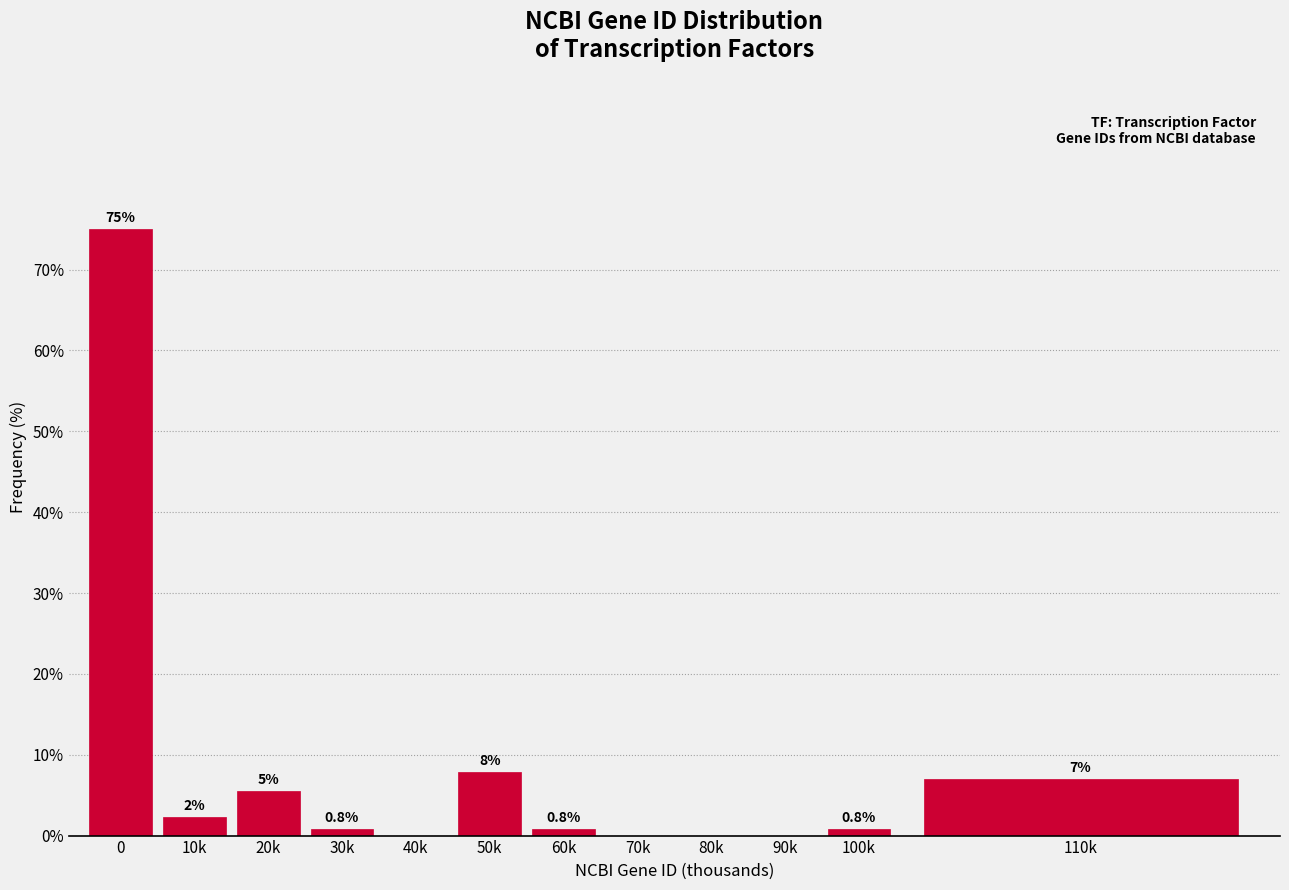

What is the maximum value shown in the chart?

75.0